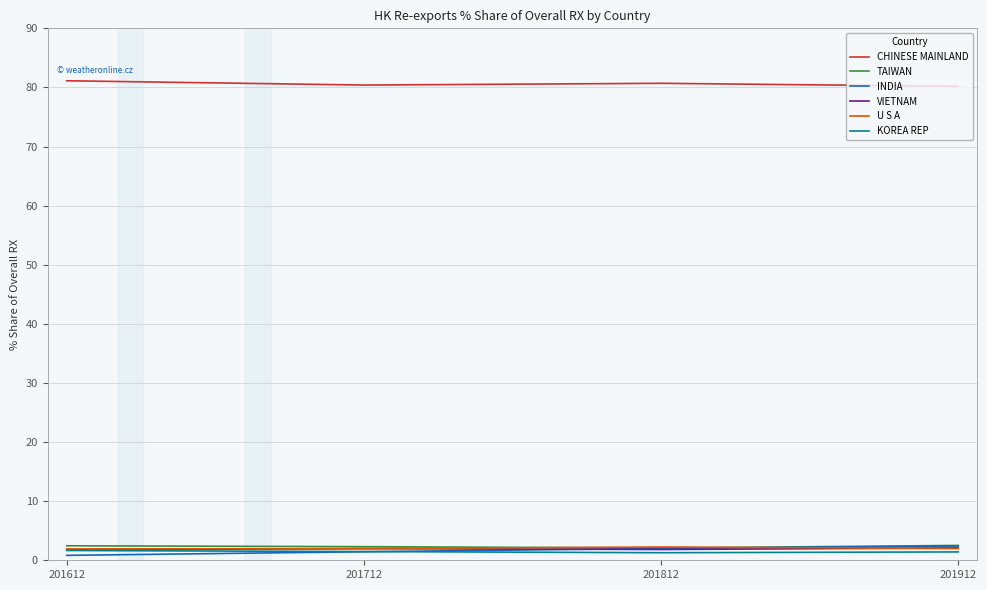

True or false: CHINESE MAINLAND has a value of 52.9 at 201812.

False